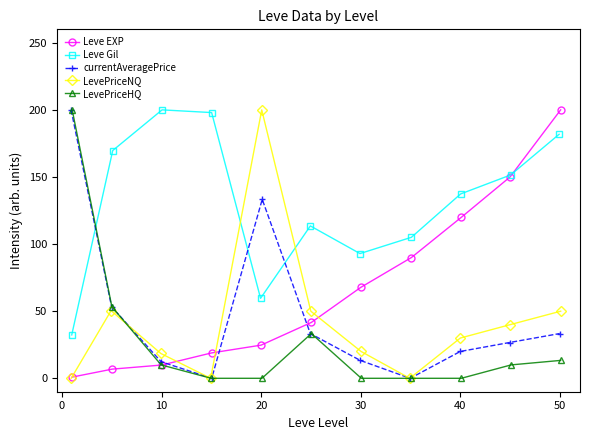

True or false: currentAveragePrice and LevePriceHQ intersect in this chart.

False